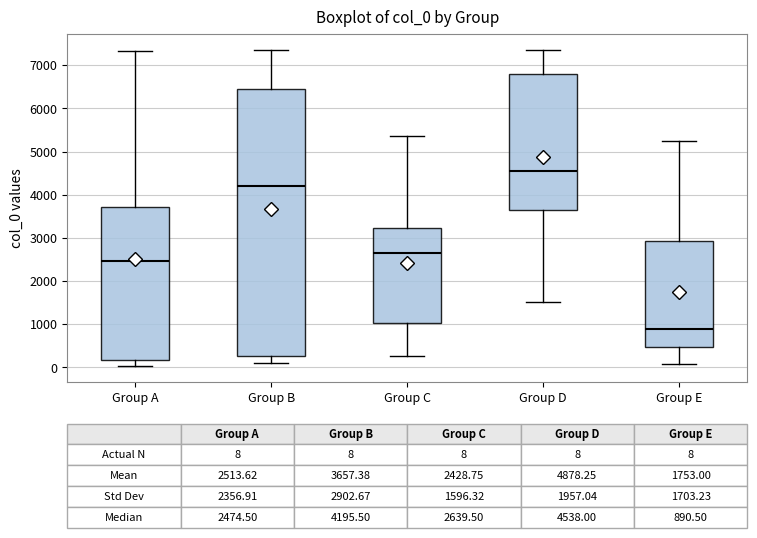

Which box is the tallest, from its lower edge to its upper edge?

Group B